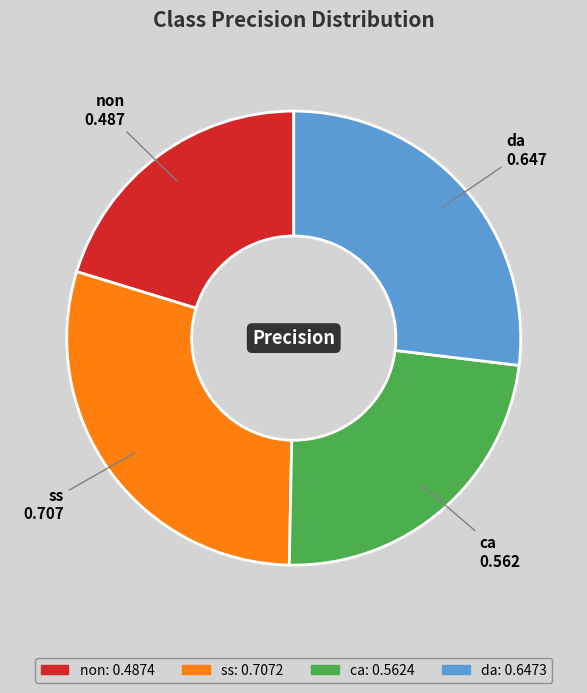

How many slices are in this pie chart?

4